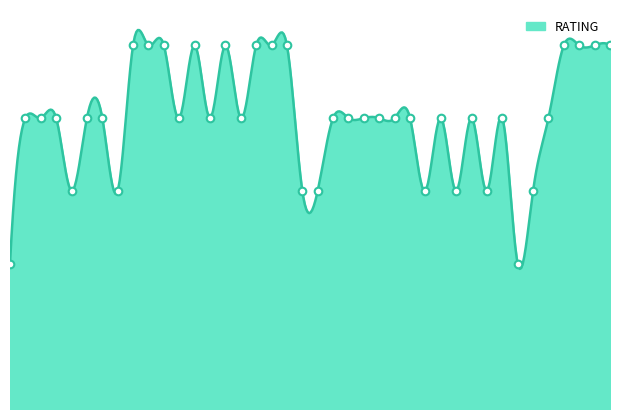

Approximately how many times larger is the value at 32 compared to 35?

1.0